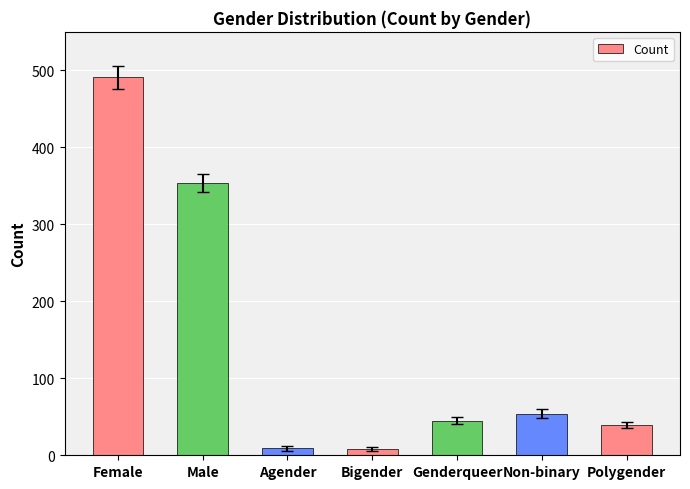

What is the label of the 3rd bar from the left?

Agender